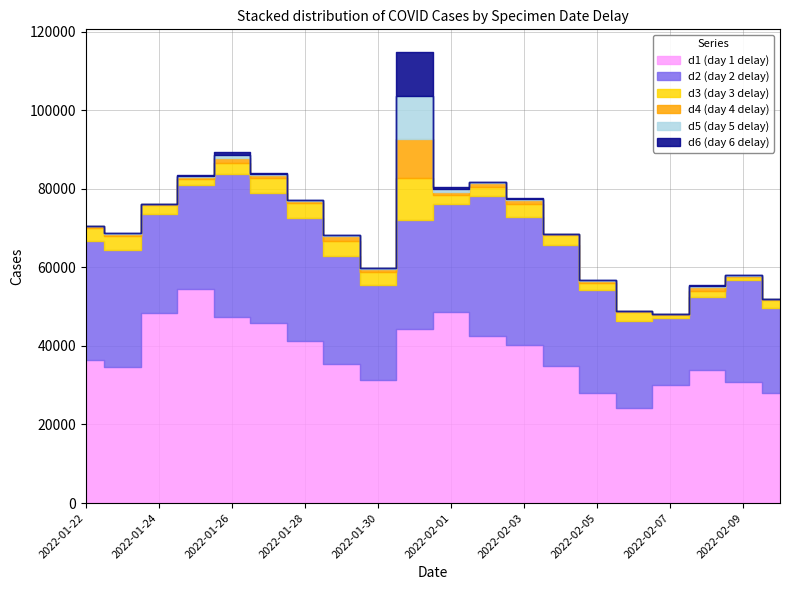

Reading left to right, list all the values displayed in this chart.

d1: 2022-01-22=36322	2022-01-23=34685	2022-01-24=48485	2022-01-25=54555	2022-01-26=47426	2022-01-27=45820	2022-01-28=41169	2022-01-29=35521	2022-01-30=31298	2022-01-31=44275	2022-02-01=48750	2022-02-02=42631	2022-02-03=40302	2022-02-04=34779	2022-02-05=28115	2022-02-06=24253	2022-02-07=30120	2022-02-08=33781	2022-02-09=30848	2022-02-10=27937
d2: 2022-01-22=30379	2022-01-23=29824	2022-01-24=25022	2022-01-25=26407	2022-01-26=36406	2022-01-27=33048	2022-01-28=31464	2022-01-29=27305	2022-01-30=24078	2022-01-31=27779	2022-02-01=27447	2022-02-02=35461	2022-02-03=32433	2022-02-04=31024	2022-02-05=26033	2022-02-06=22082	2022-02-07=16921	2022-02-08=18675	2022-02-09=25922	2022-02-10=21827
d3: 2022-01-22=3219	2022-01-23=3431	2022-01-24=2253	2022-01-25=1405	2022-01-26=2781	2022-01-27=3830	2022-01-28=3633	2022-01-29=3870	2022-01-30=3532	2022-01-31=10781	2022-02-01=2101	2022-02-02=2248	2022-02-03=3447	2022-02-04=2301	2022-02-05=1835	2022-02-06=2187	2022-02-07=906	2022-02-08=1443	2022-02-09=835	2022-02-10=2020
d4: 2022-01-22=613	2022-01-23=618	2022-01-24=409	2022-01-25=689	2022-01-26=1151	2022-01-27=669	2022-01-28=710	2022-01-29=1225	2022-01-30=788	2022-01-31=9944	2022-02-01=886	2022-02-02=1148	2022-02-03=820	2022-02-04=297	2022-02-05=568	2022-02-06=268	2022-02-07=198	2022-02-08=964	2022-02-09=282	2022-02-10=191
d5: 2022-01-22=93	2022-01-23=169	2022-01-24=2	2022-01-25=259	2022-01-26=896	2022-01-27=402	2022-01-28=122	2022-01-29=361	2022-01-30=104	2022-01-31=10880	2022-02-01=836	2022-02-02=319	2022-02-03=468	2022-02-04=-166	2022-02-05=109	2022-02-06=-40	2022-02-07=-13	2022-02-08=377	2022-02-09=92	2022-02-10=-27
d6: 2022-01-22=-68	2022-01-23=57	2022-01-24=-72	2022-01-25=198	2022-01-26=605	2022-01-27=125	2022-01-28=112	2022-01-29=35	2022-01-30=50	2022-01-31=11161	2022-02-01=529	2022-02-02=-176	2022-02-03=164	2022-02-04=-33	2022-02-05=28	2022-02-06=-20	2022-02-07=3	2022-02-08=140	2022-02-09=42	2022-02-10=85